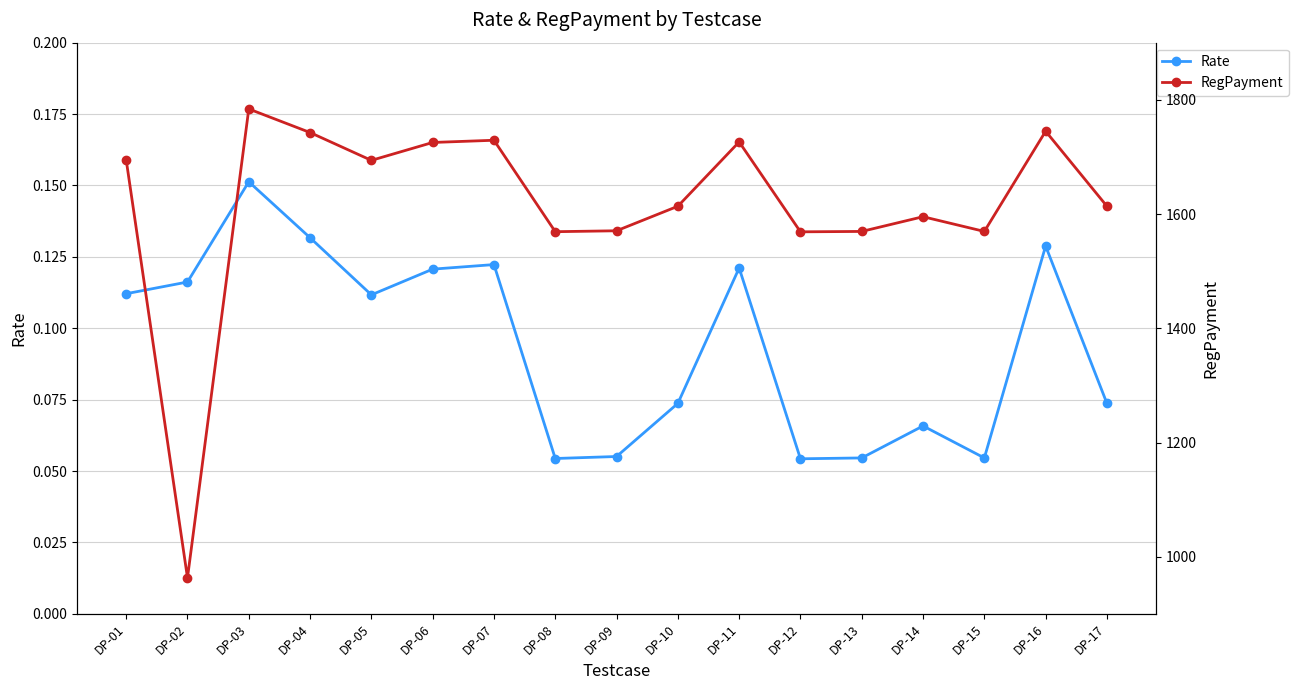

What is the difference between the maximum and minimum values in the Rate series?

0.1